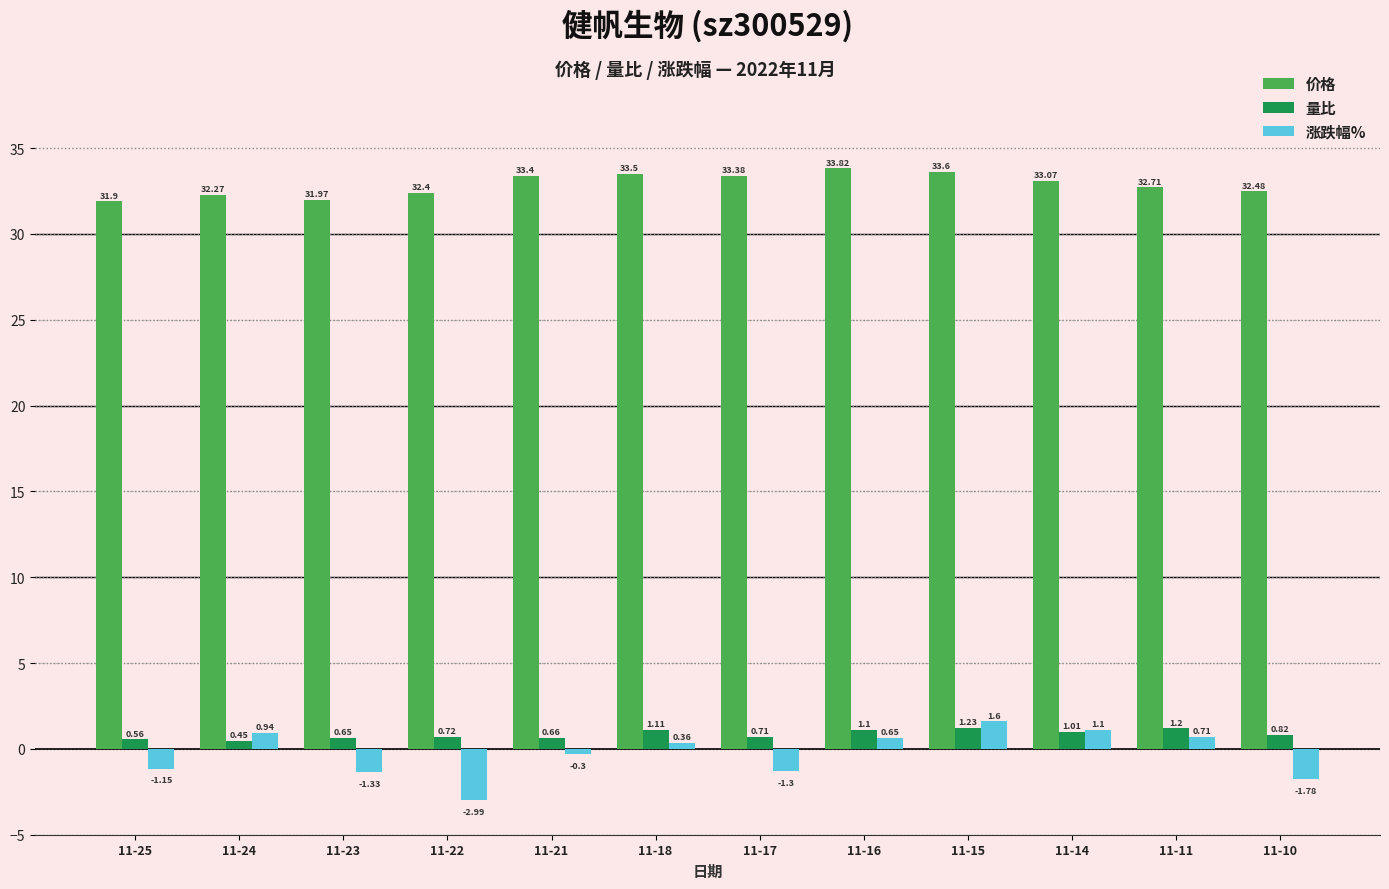

What is the smallest value displayed?

-3.0